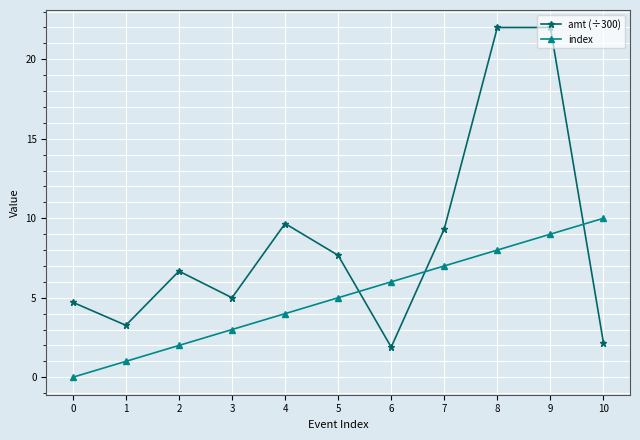

What is the average value of the index series?

5.0